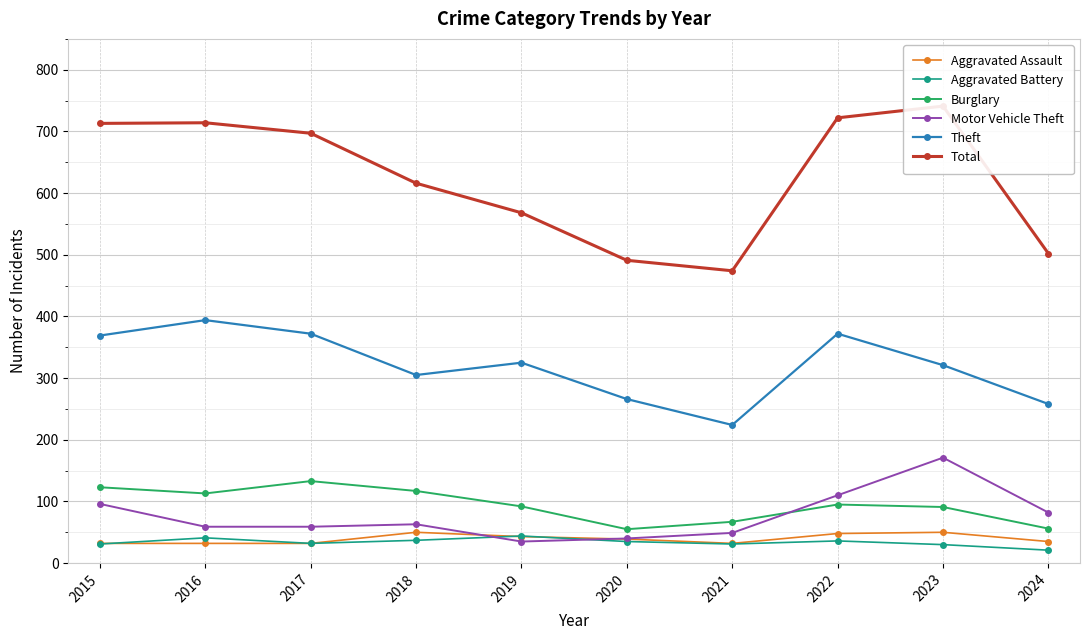

List the series in order of their peak value, highest first.

Total, Theft, Motor Vehicle Theft, Burglary, Aggravated Assault, Aggravated Battery